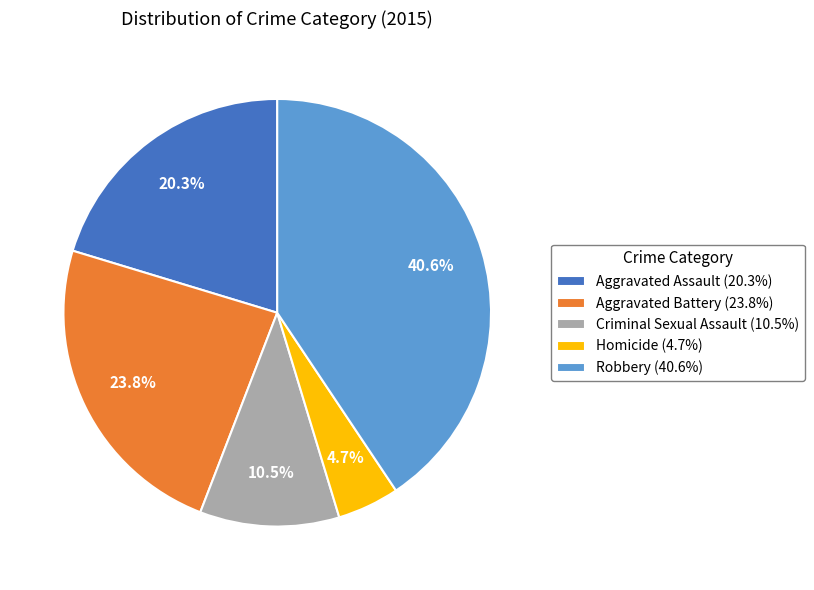

Is there any slice that represents more than half of the pie?

No